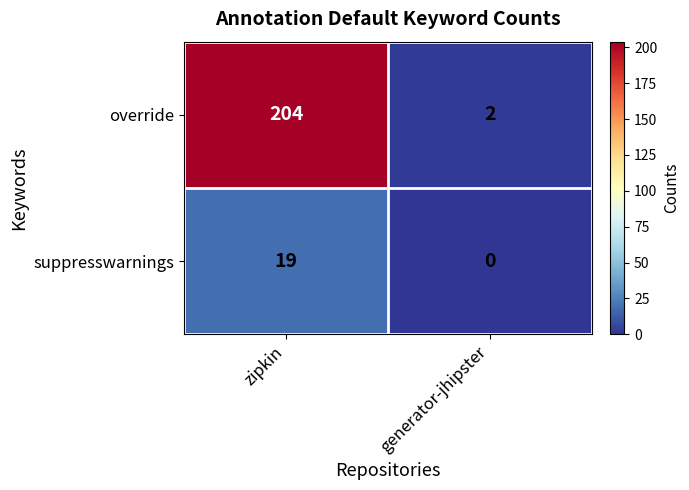

The suppresswarnings series shows 19 at zipkin. True or false?

True